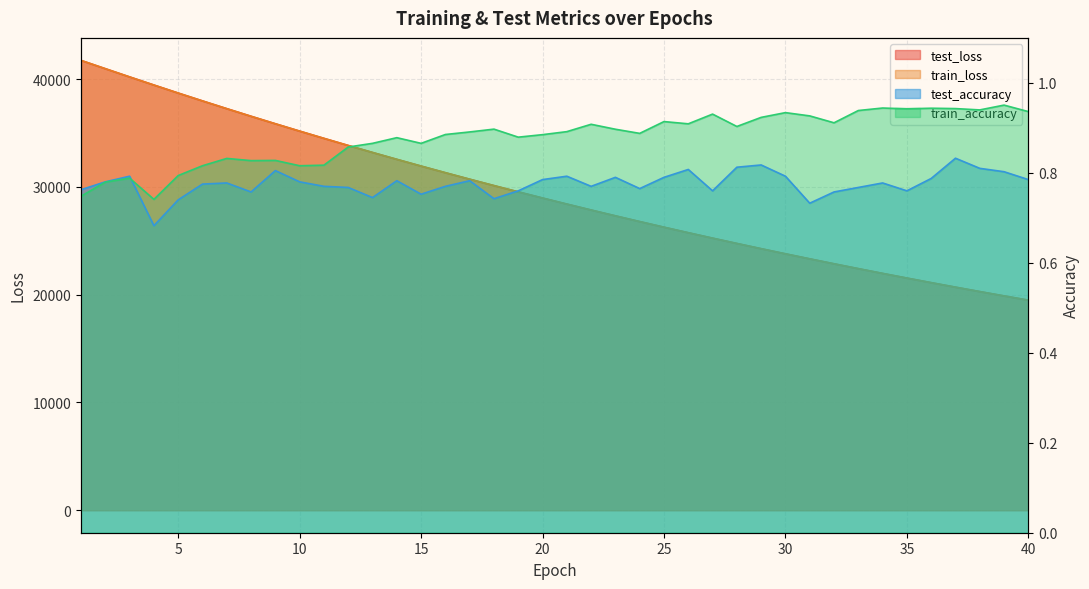

At which category does the chart reach its peak across all series?

1